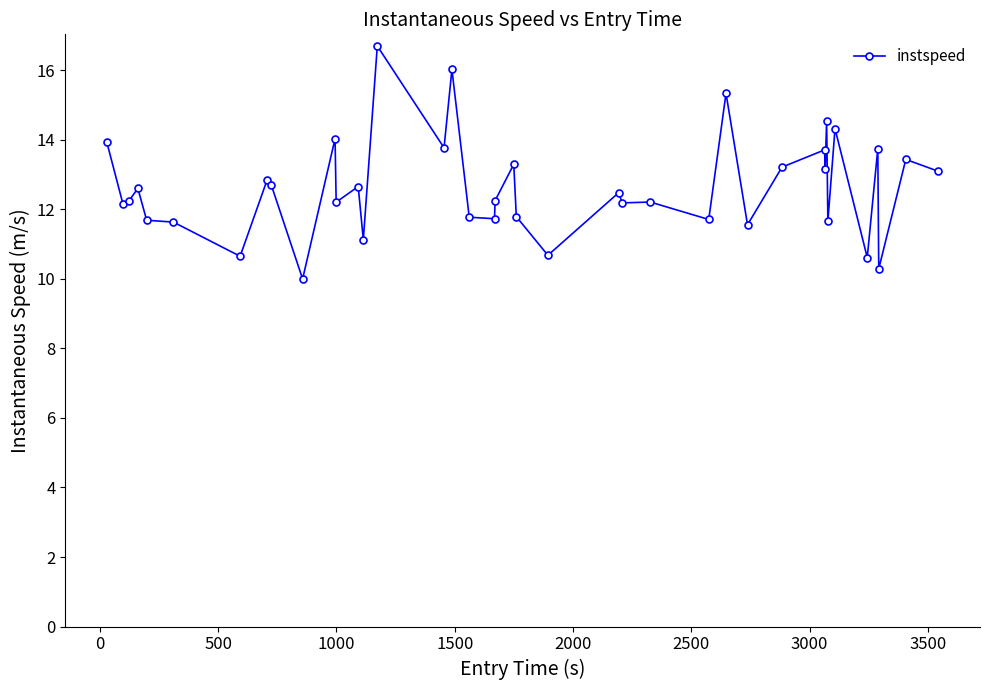

What is the value of the 16th point from the left?

13.8